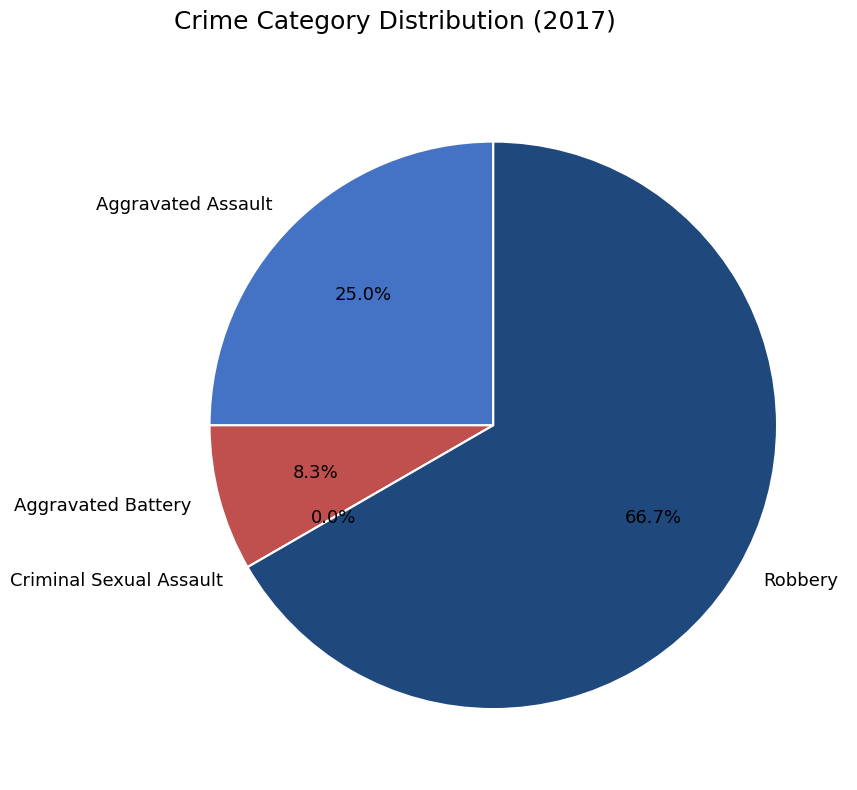

Which category accounts for the majority?

Robbery